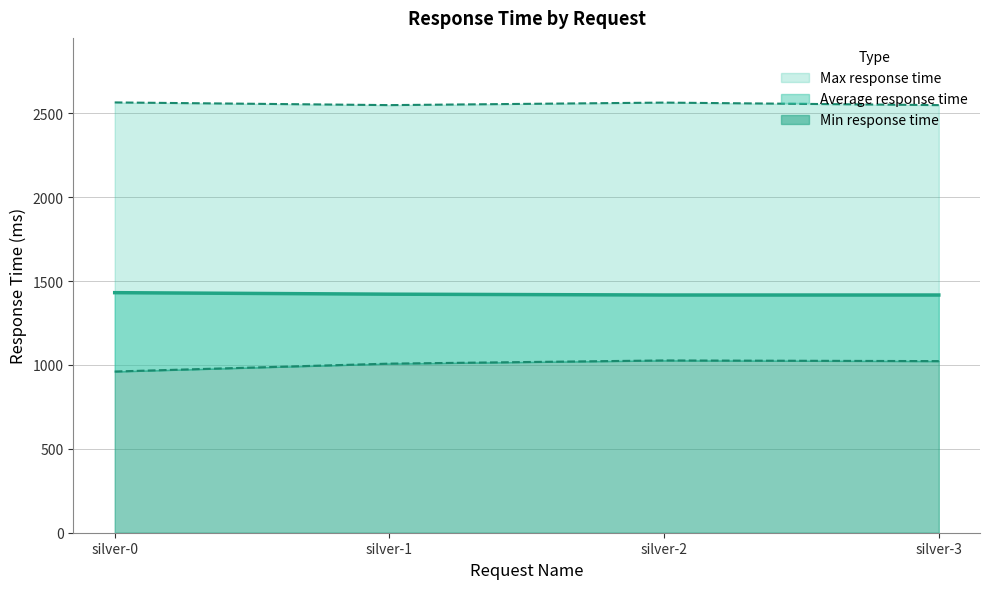

Which series has the largest total across all categories?

Max response time